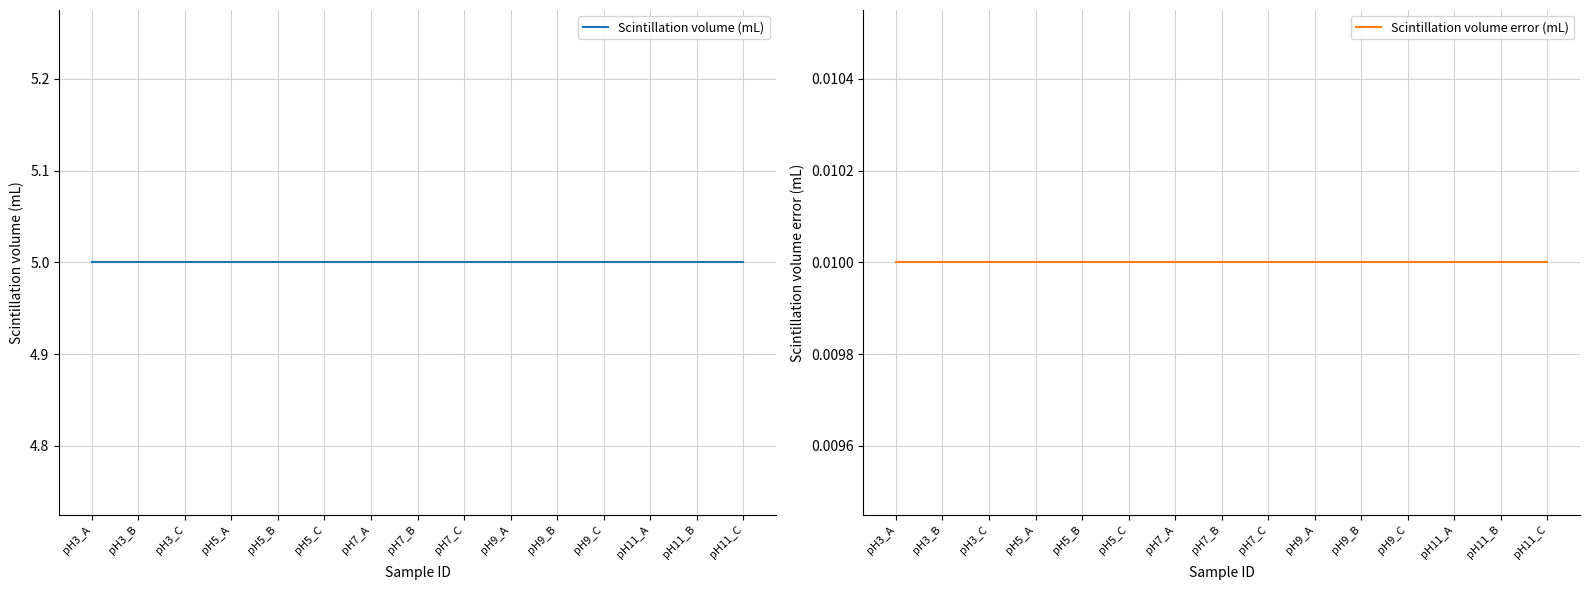

Reading left to right, transcribe all the data shown in this chart.

Scintillation volume (mL): 5.0	5.0	5.0	5.0	5.0	5.0	5.0	5.0	5.0	5.0	5.0	5.0	5.0	5.0	5.0
Scintillation volume error (mL): 0.0	0.0	0.0	0.0	0.0	0.0	0.0	0.0	0.0	0.0	0.0	0.0	0.0	0.0	0.0